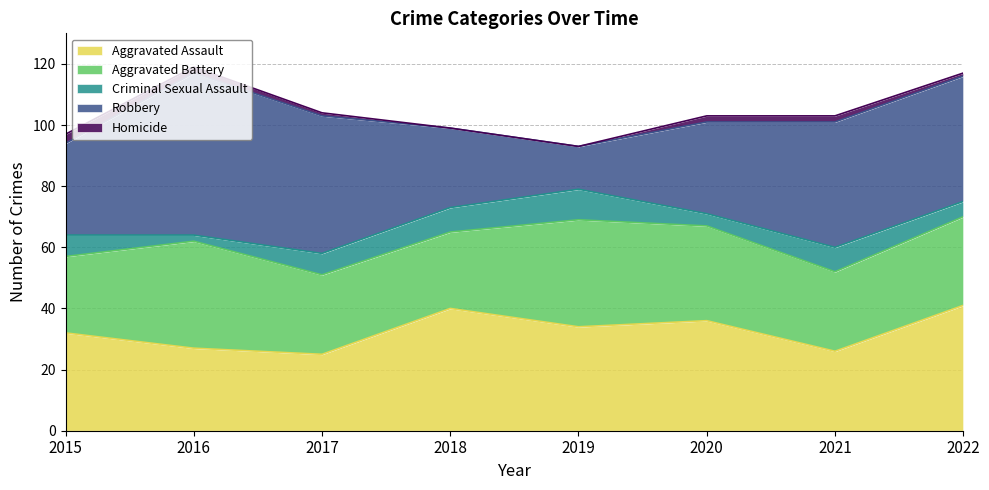

How many categories are shown in the chart?

8